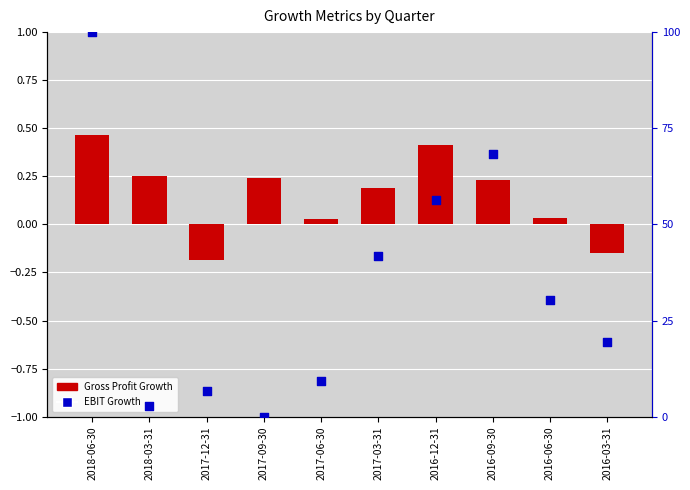

What are all the series names shown in the legend?

Gross Profit Growth, EBIT Growth